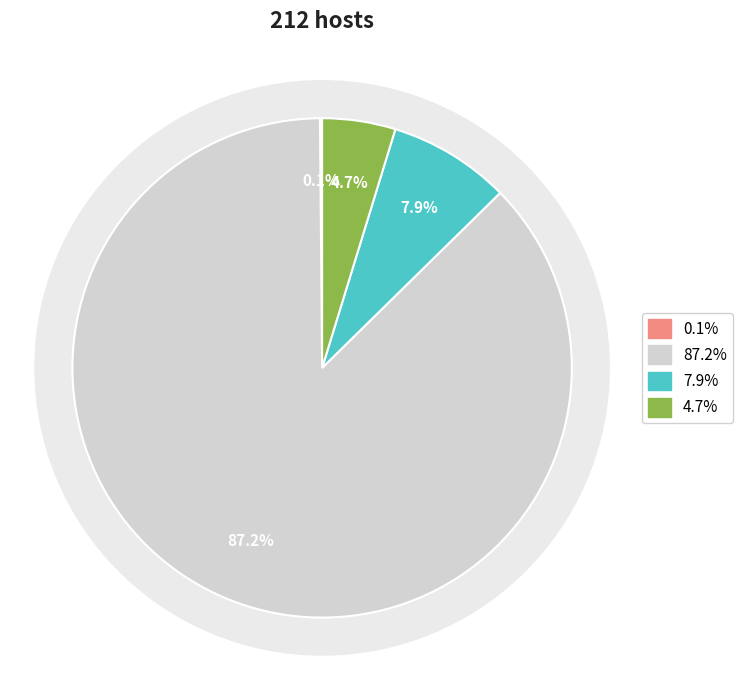

Is it true that Model 1 is 11% of the pie?

False